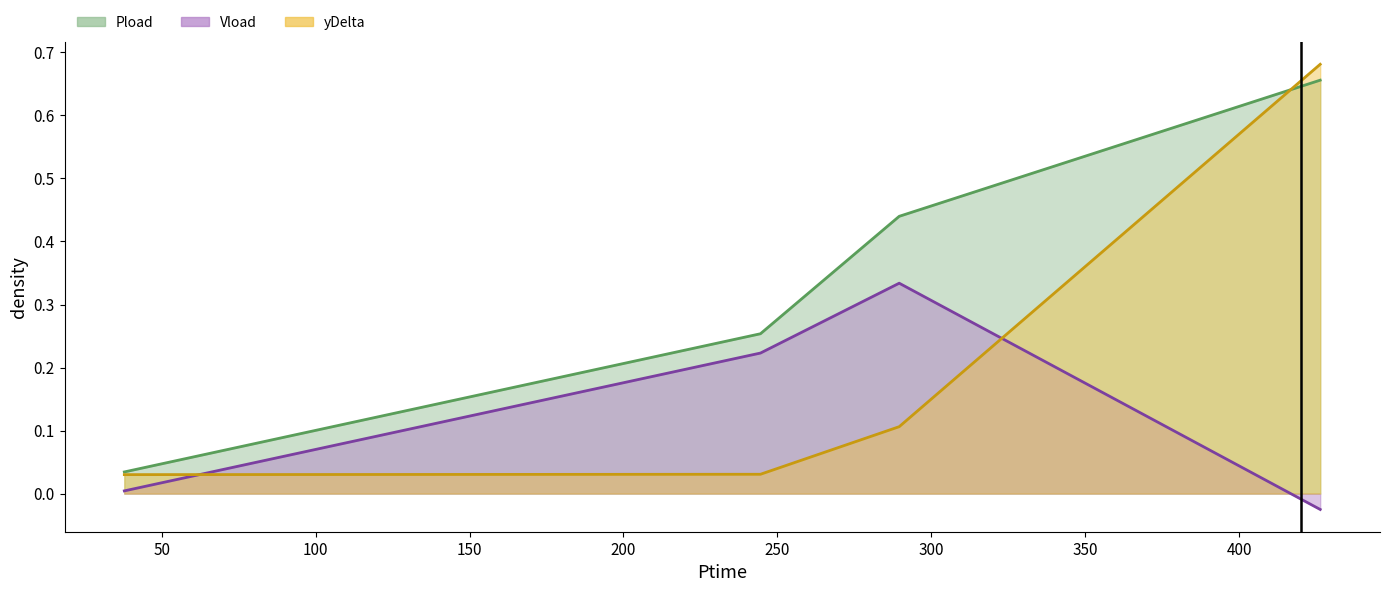

Does the chart display data point markers on the line(s)?

No